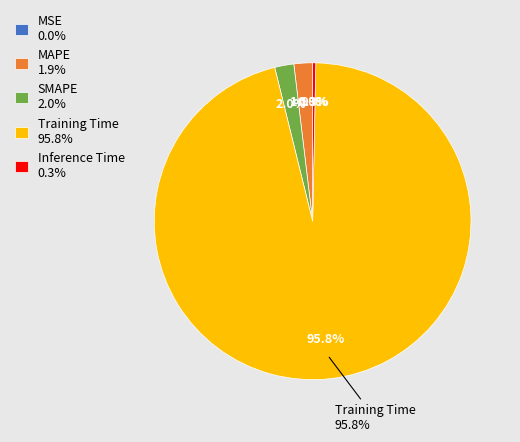

Between MSE and Training Time, which is larger?

Training Time